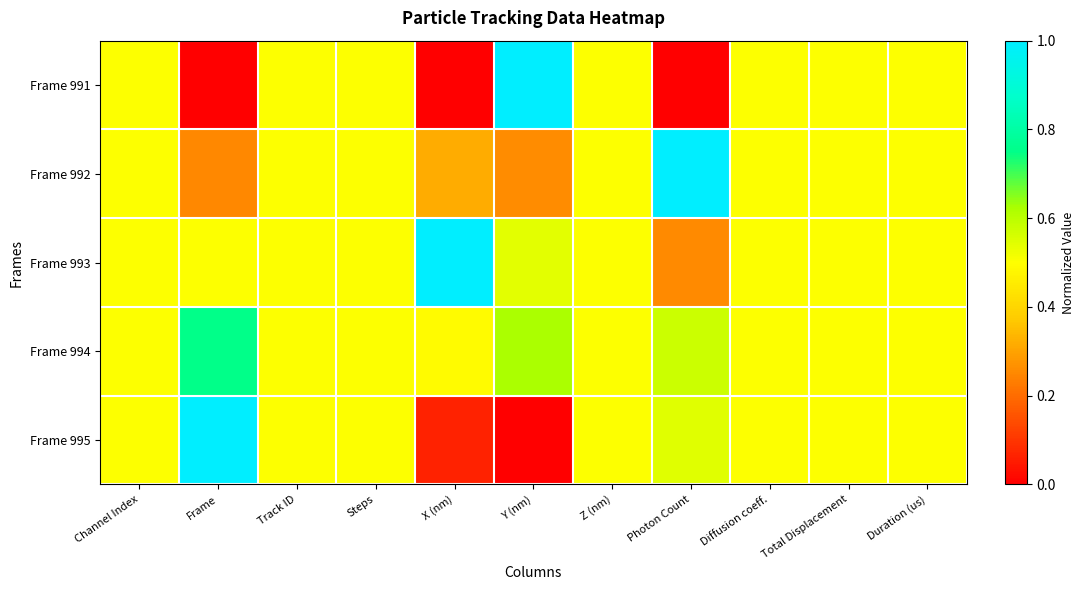

Which series has the largest total across all categories?

Frame 994